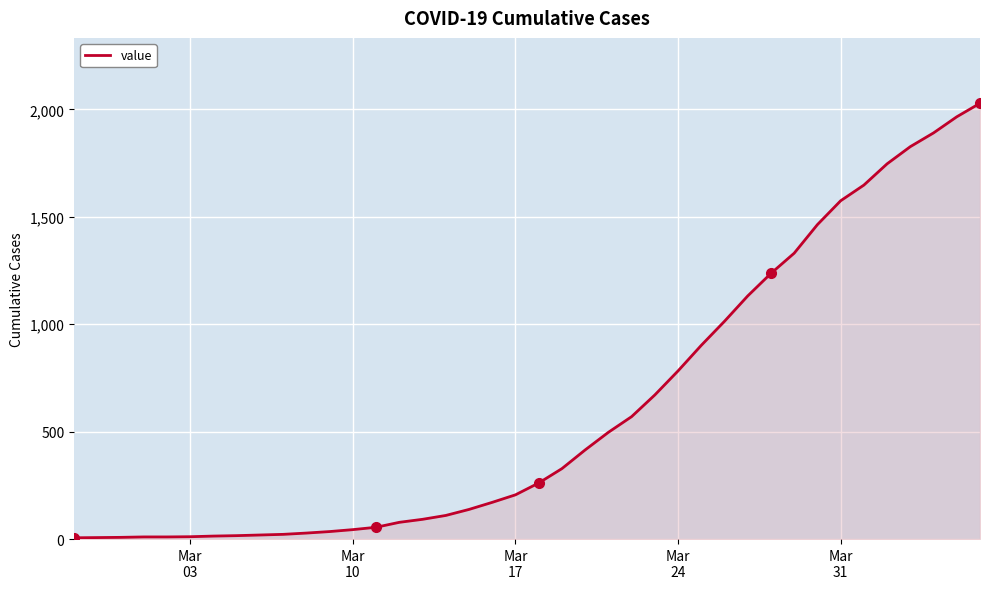

What is the sum of all values?

24368